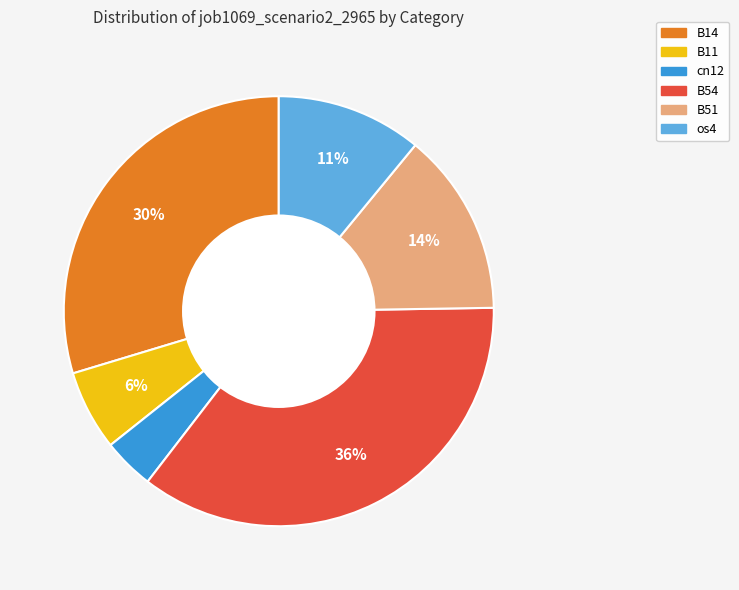

To the nearest percent, what is the difference between the largest and smallest slice percentages?

32%